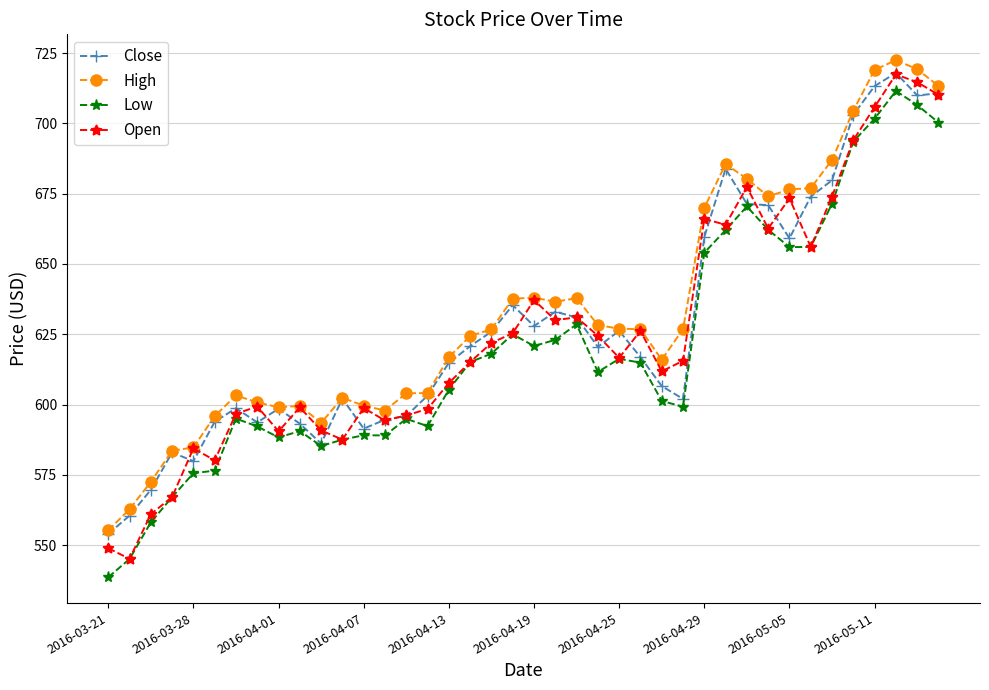

What is the value of the Close point at the 4th from the left?

583.0